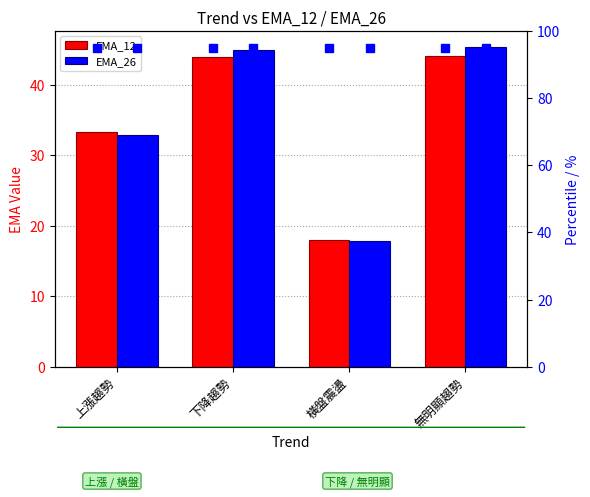

Reading right to left, what are all the values shown in this chart?

EMA_12: 44.1	18.0	44.0	33.3
EMA_26: 45.4	17.9	45.0	32.9